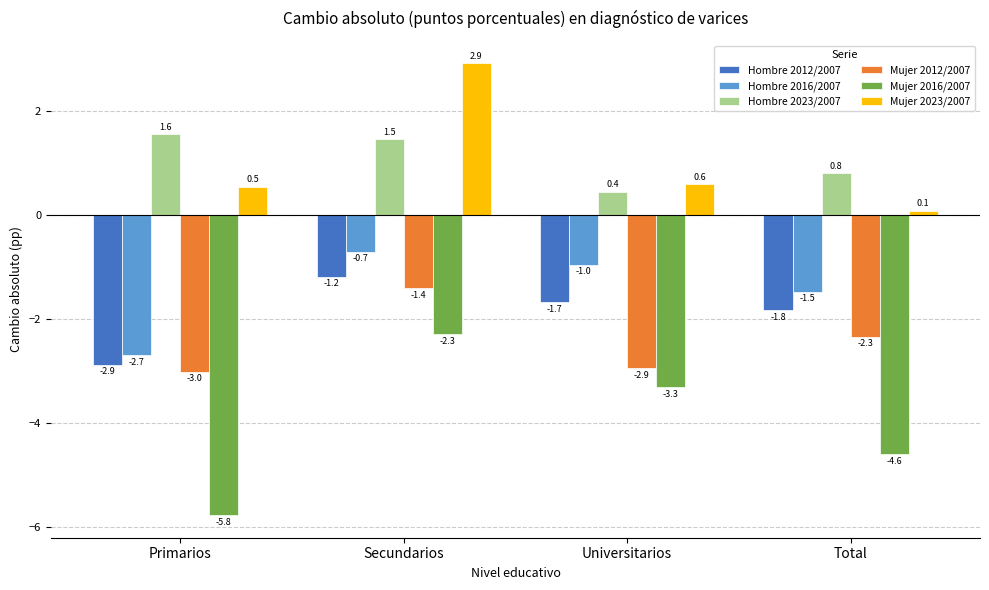

Reading left to right, list all the values displayed in this chart.

Hombre 2012/2007: -2.9	-1.2	-1.7	-1.8
Hombre 2016/2007: -2.7	-0.7	-1.0	-1.5
Hombre 2023/2007: 1.6	1.5	0.4	0.8
Mujer 2012/2007: -3.0	-1.4	-2.9	-2.3
Mujer 2016/2007: -5.8	-2.3	-3.3	-4.6
Mujer 2023/2007: 0.5	2.9	0.6	0.1